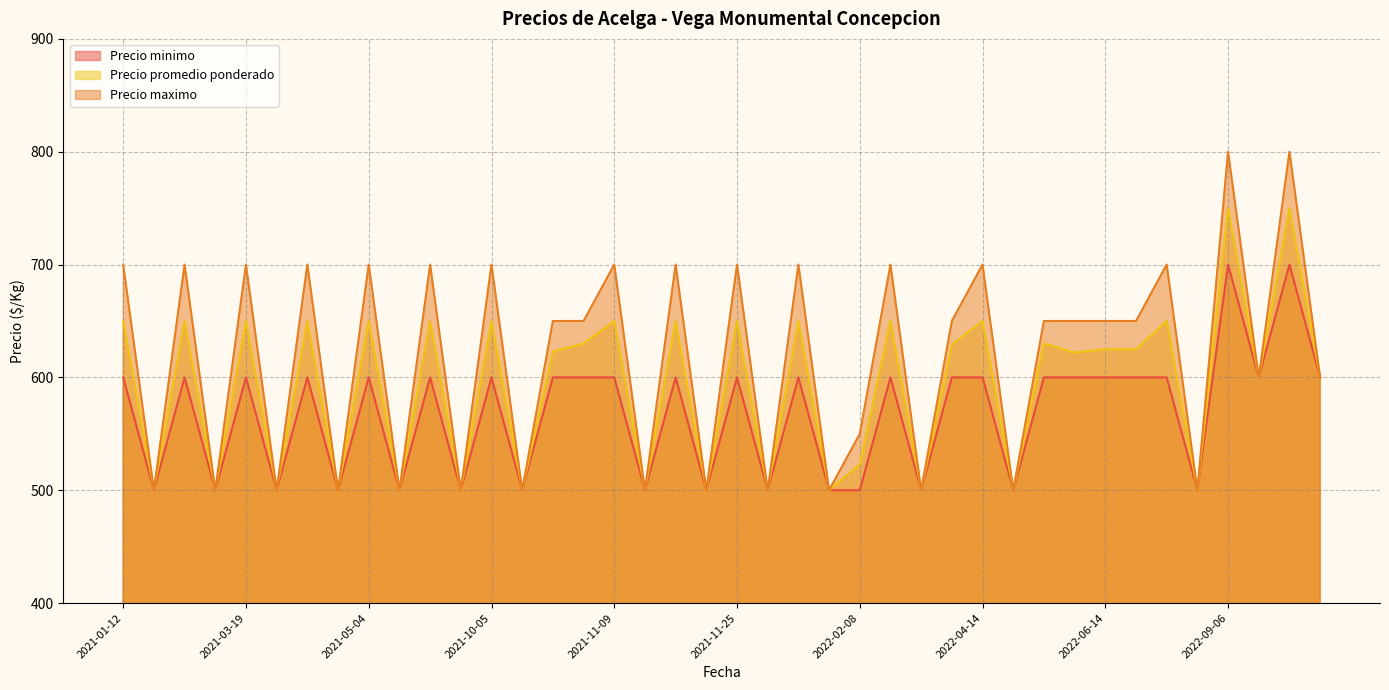

True or false: Precio promedio ponderado and Precio maximo cross at least once.

False